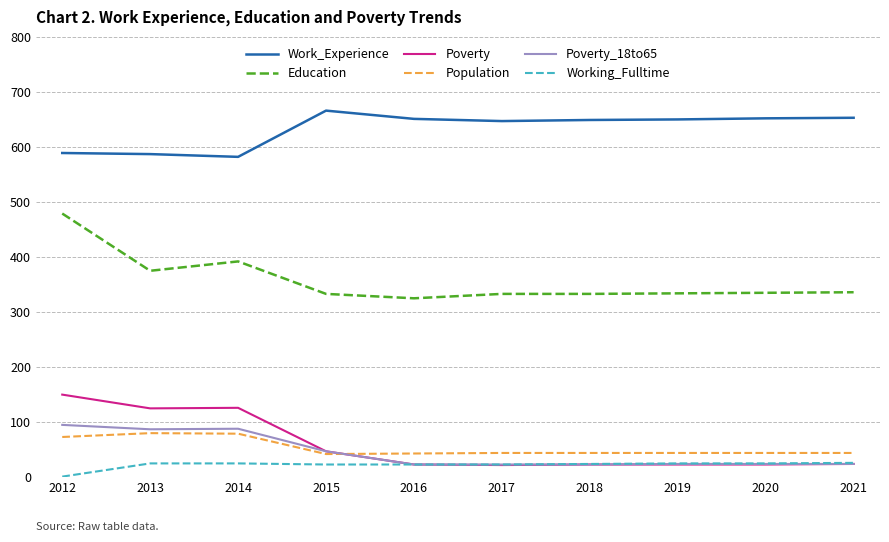

Which series has the largest range (max minus min)?

Education